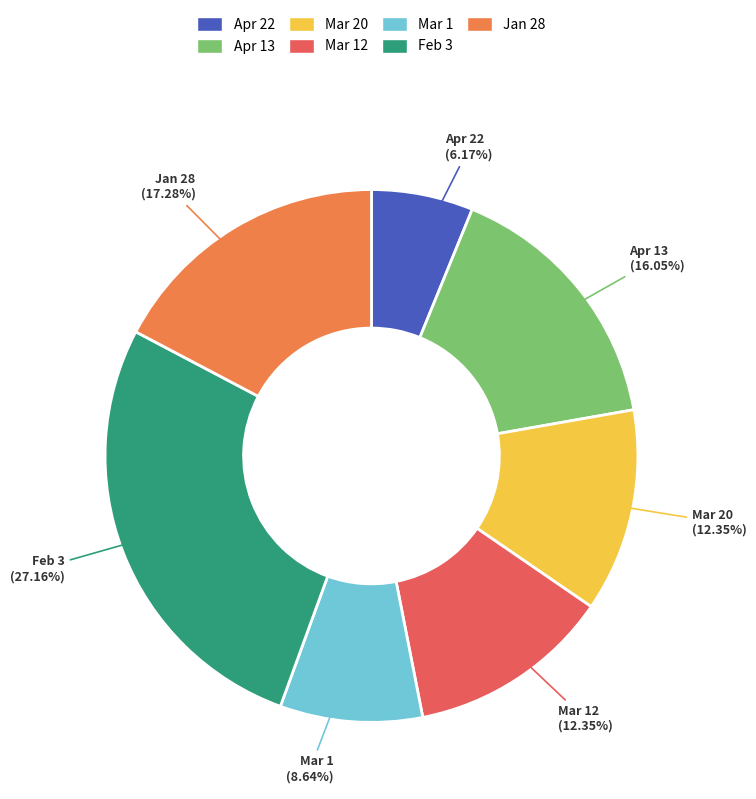

What is the ratio of the value at Apr 13 to the value at Feb 3?

0.6